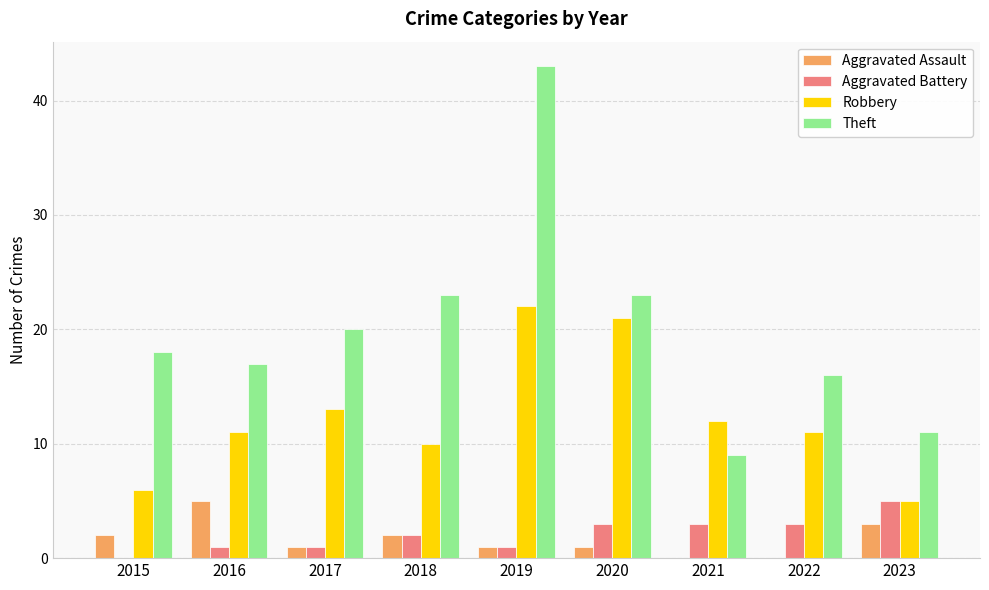

What is the total value across all series at 2016?

34